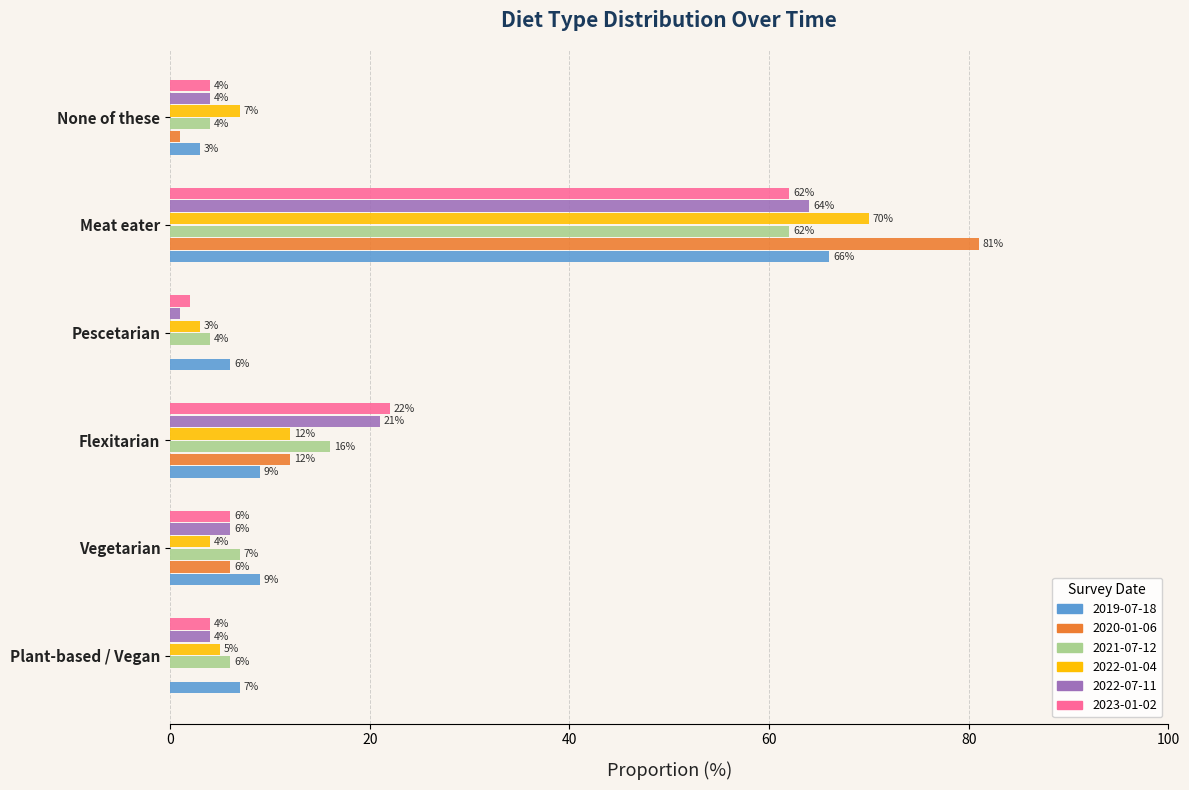

What is the spread (max minus min) of values at None of these?

6.0